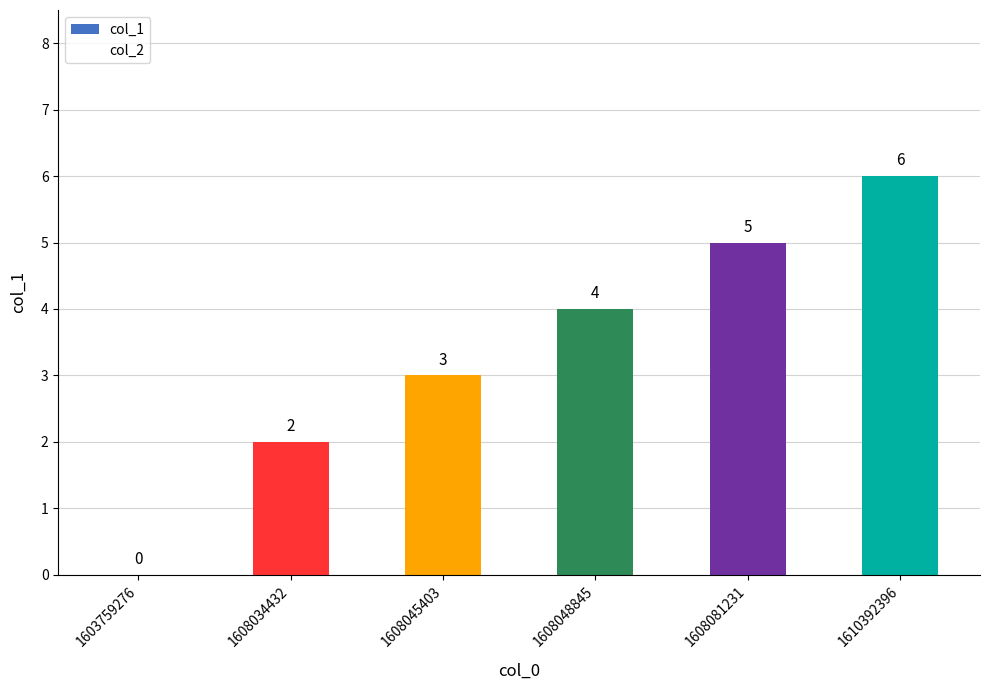

What is the greatest value displayed?

6